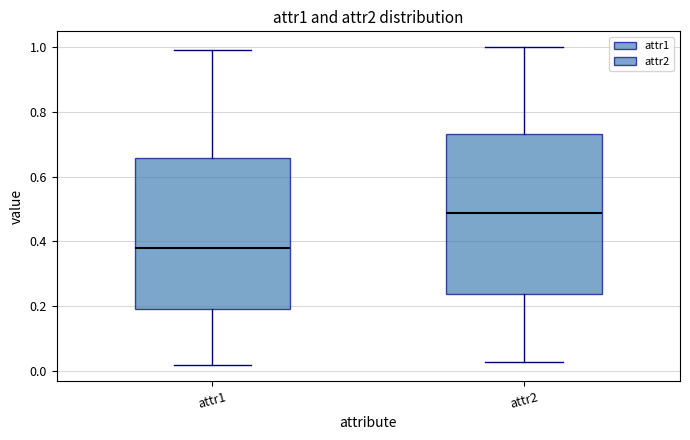

Reading left to right, read every box against the y-axis: the position of its median line, the range the box covers, and the ends of its whiskers. The values are not printed on the chart, so give them approximately, as read against the axis.

attr1: median 0.38, box 0.20 to 0.66, whiskers 0.02 to 1.00
attr2: median 0.48, box 0.24 to 0.74, whiskers 0.02 to 1.00